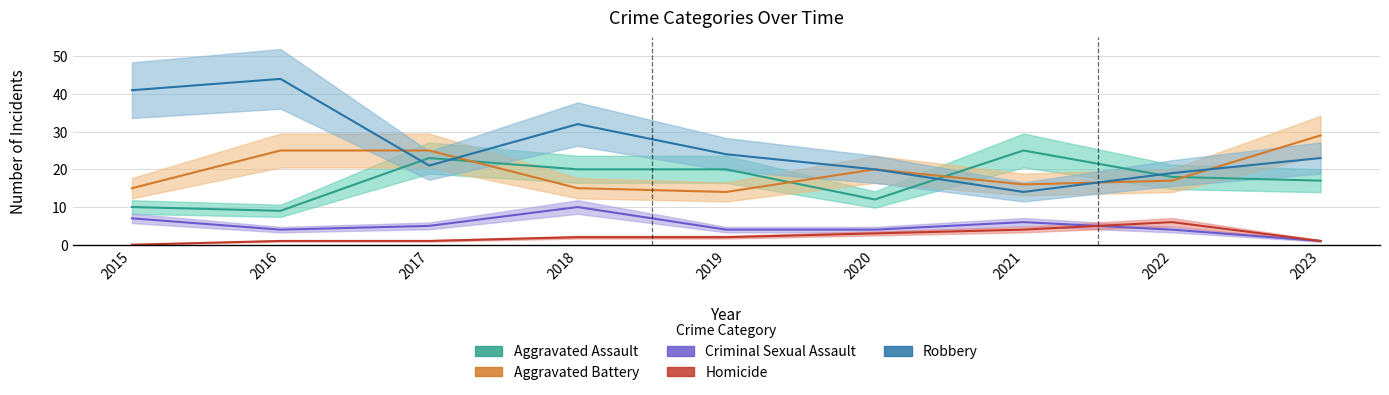

What is the value of the Aggravated Battery point at the 2nd from the left?

25